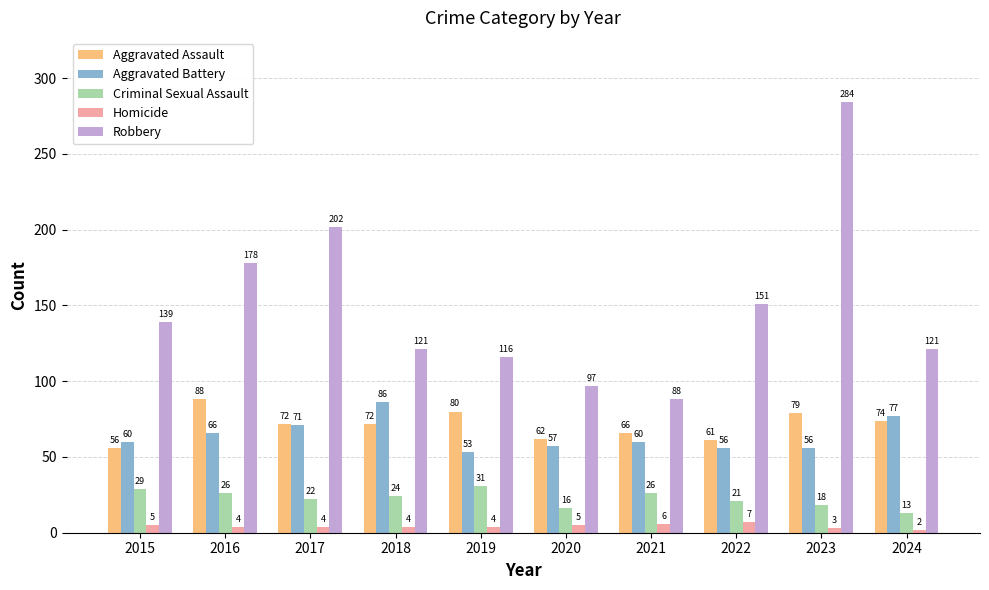

Reading left to right, list all the values displayed in this chart.

Aggravated Assault: 2015=56	2016=88	2017=72	2018=72	2019=80	2020=62	2021=66	2022=61	2023=79	2024=74
Aggravated Battery: 2015=60	2016=66	2017=71	2018=86	2019=53	2020=57	2021=60	2022=56	2023=56	2024=77
Criminal Sexual Assault: 2015=29	2016=26	2017=22	2018=24	2019=31	2020=16	2021=26	2022=21	2023=18	2024=13
Homicide: 2015=5	2016=4	2017=4	2018=4	2019=4	2020=5	2021=6	2022=7	2023=3	2024=2
Robbery: 2015=139	2016=178	2017=202	2018=121	2019=116	2020=97	2021=88	2022=151	2023=284	2024=121